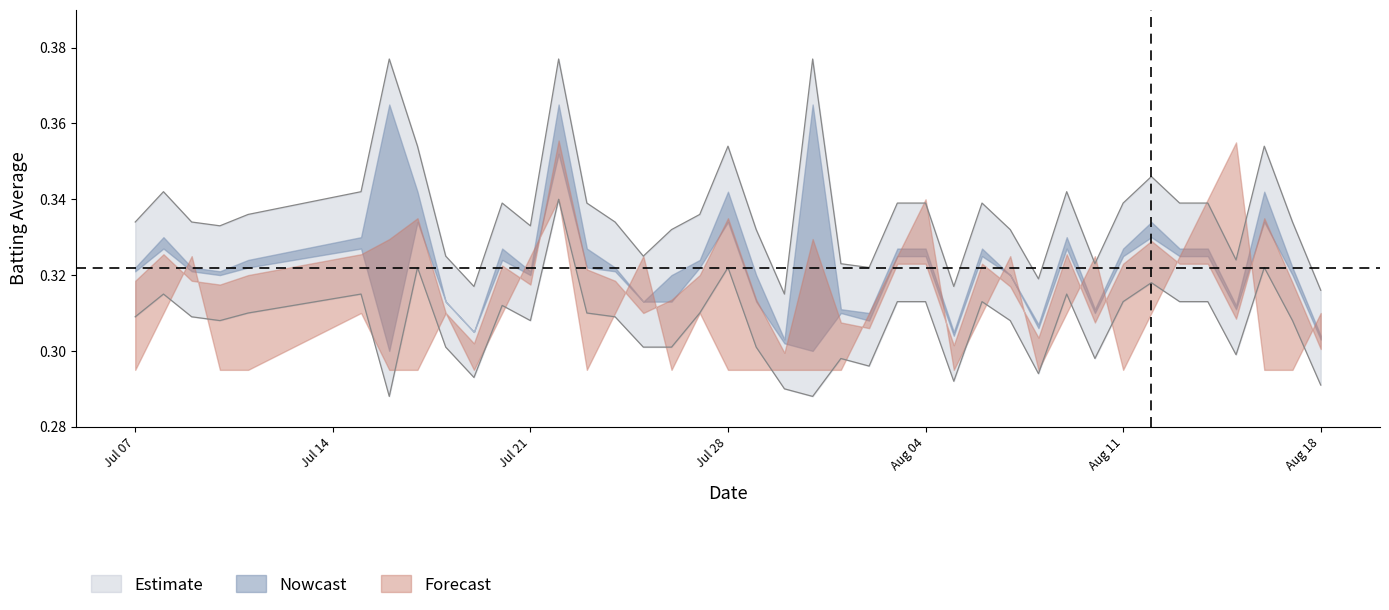

Reading left to right, list all the values displayed in this chart.

Batting Average1: 0.3	0.3	0.3	0.3	0.3	0.3	0.3	0.3	0.3	0.3	0.3	0.3	0.3	0.3	0.3	0.3	0.3	0.3	0.3	0.3	0.3	0.3	0.3	0.3	0.3	0.3	0.3	0.3	0.3	0.3	0.3	0.3	0.3	0.3	0.3	0.3	0.3	0.3	0.3	0.3
Batting Average2: 0.3	0.3	0.3	0.3	0.3	0.3	0.4	0.4	0.3	0.3	0.3	0.3	0.4	0.3	0.3	0.3	0.3	0.3	0.4	0.3	0.3	0.4	0.3	0.3	0.3	0.3	0.3	0.3	0.3	0.3	0.3	0.3	0.3	0.3	0.3	0.3	0.3	0.4	0.3	0.3